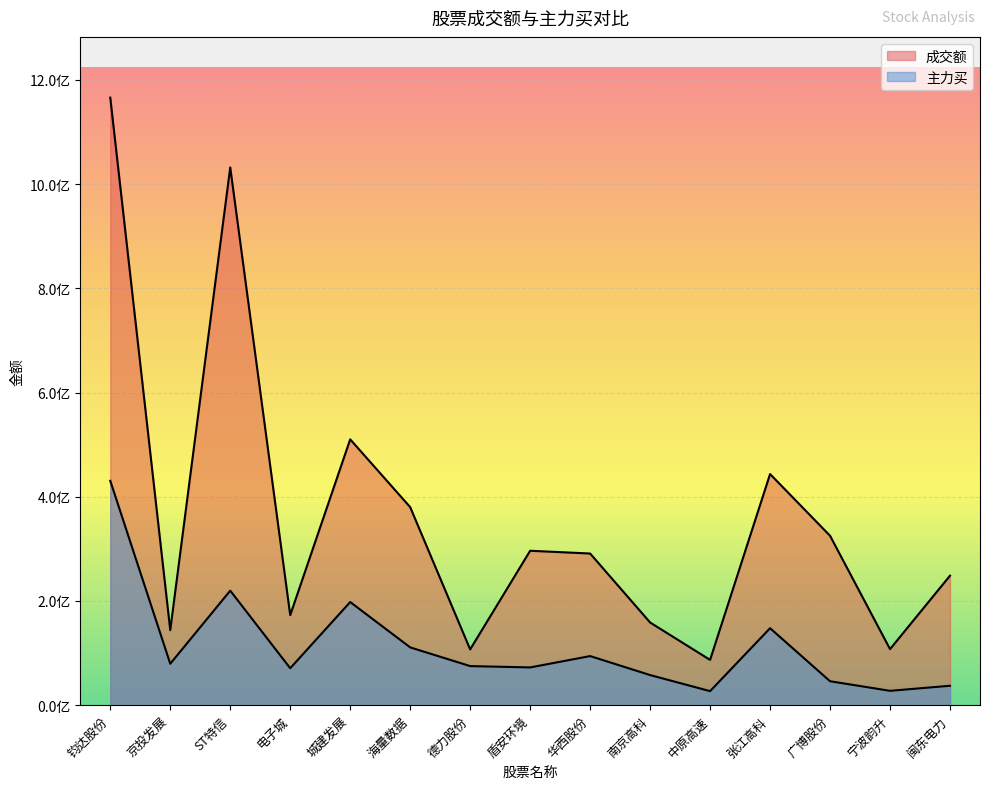

True or false: 成交额 and 主力买 intersect in this chart.

False